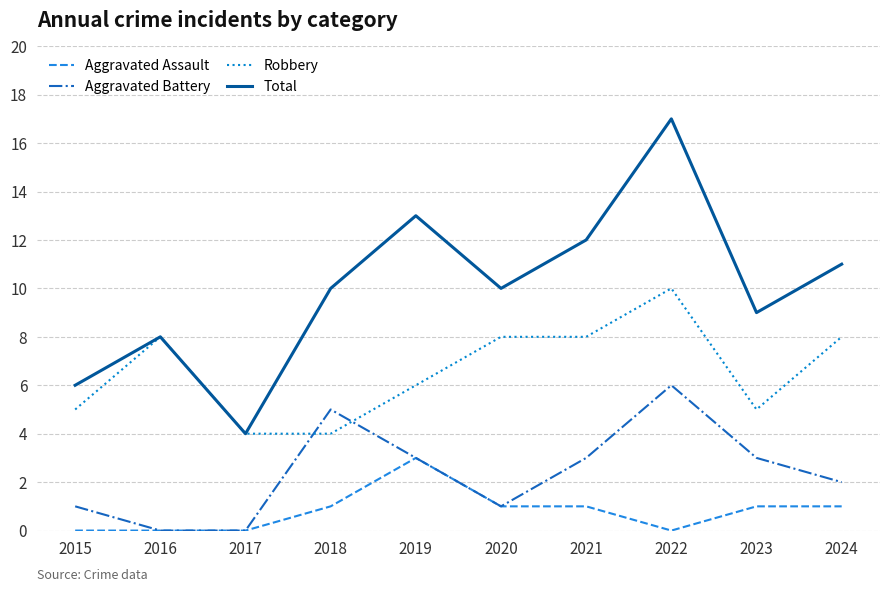

Rank the series by their average value, from lowest to highest.

Aggravated Assault, Aggravated Battery, Robbery, Total